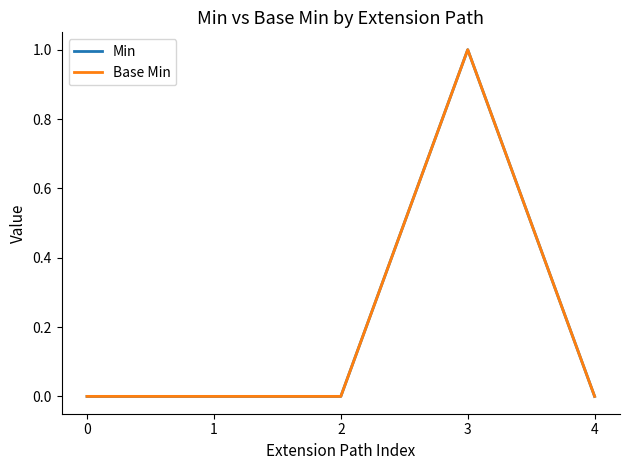

Is it true that Base Min equals 0 at 0?

True